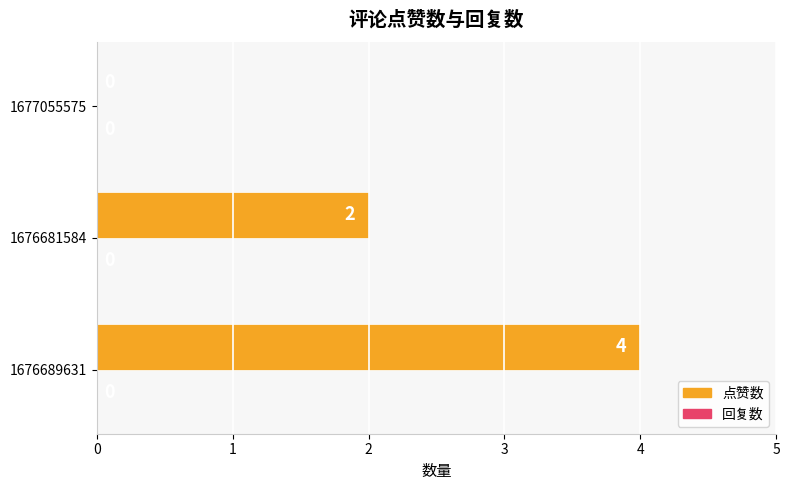

Reading bottom to top, extract all data points from this chart.

1676689631=4	1676681584=2	1677055575=0